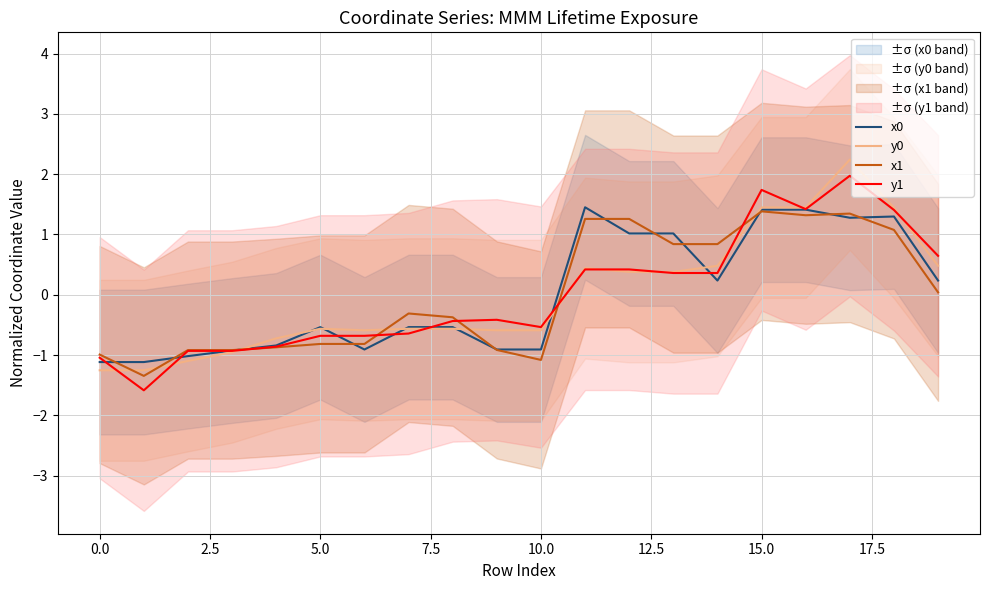

What is the difference between the second highest and minimum values in the x1 series?

2.7